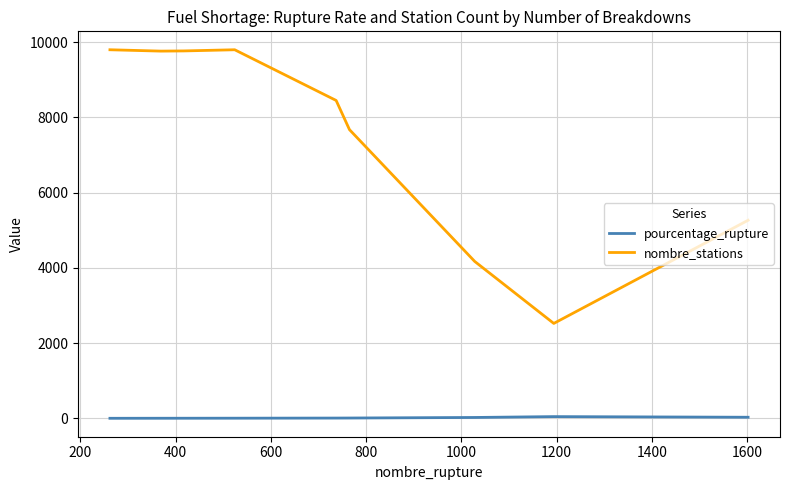

True or false: pourcentage_rupture and nombre_stations intersect in this chart.

False